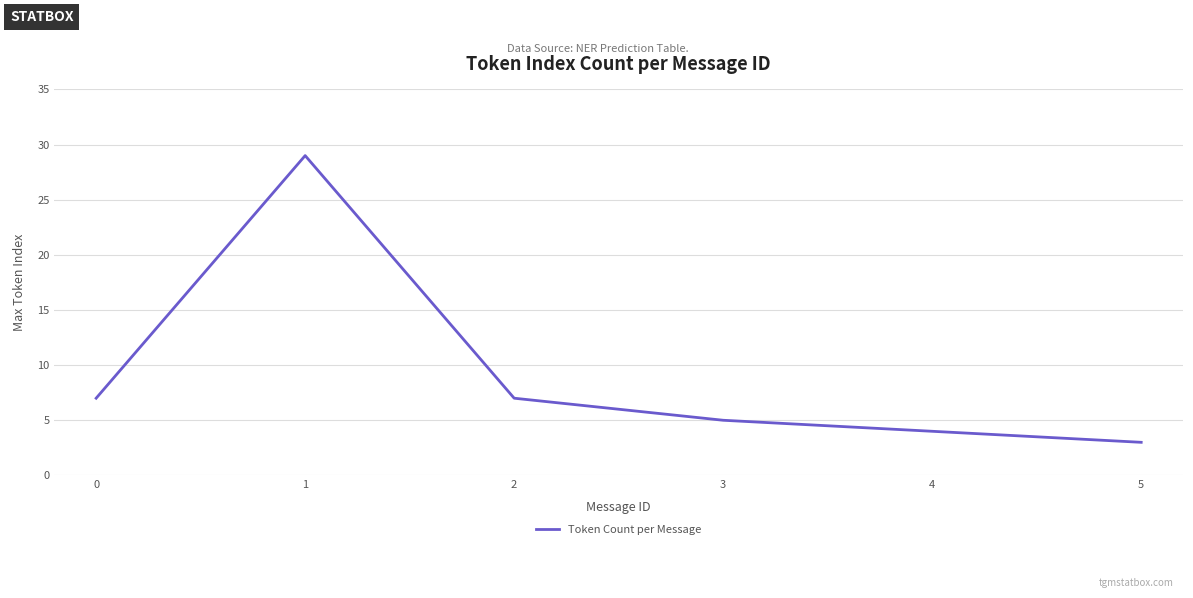

True or false: the data shows 49 at 1.

False